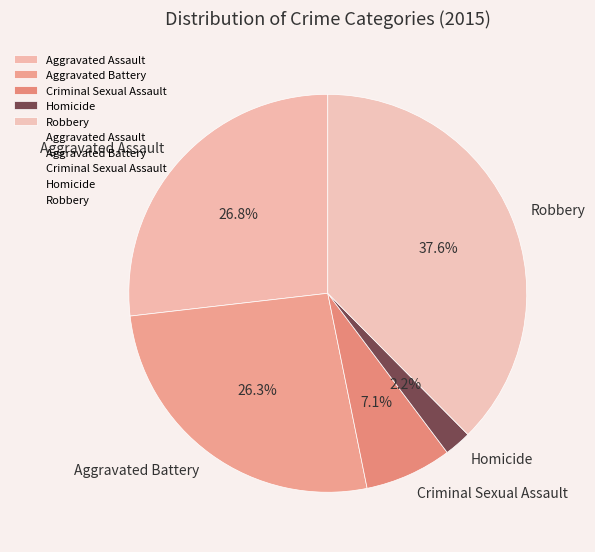

To the nearest percent, what is the difference between the Homicide and Robbery slice percentages?

35%